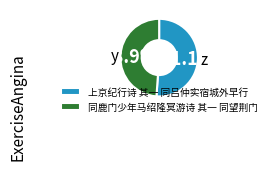

Does 上京纪行诗 其一 同吕仲实宿城外早行 represent more than half of the total?

Yes